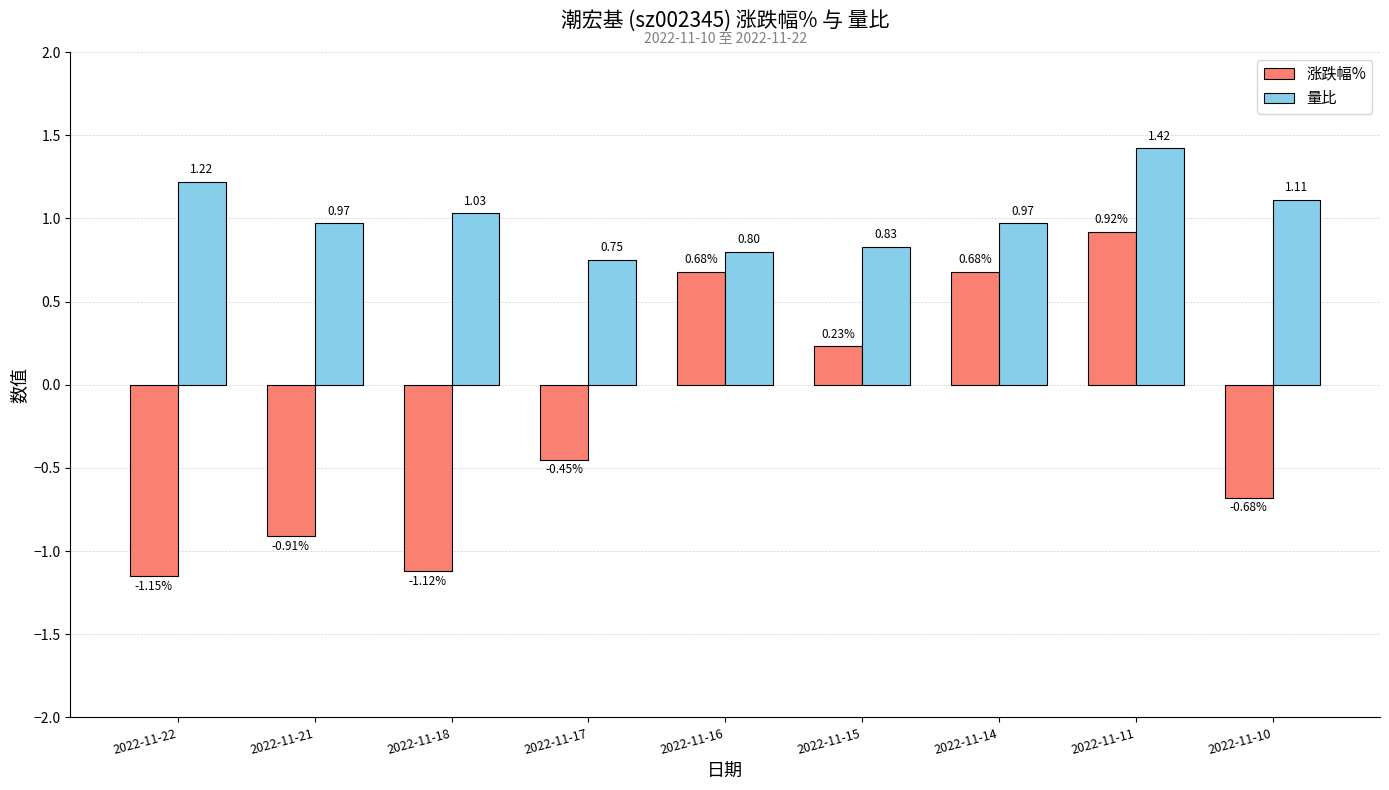

How many bars are there in total?

18